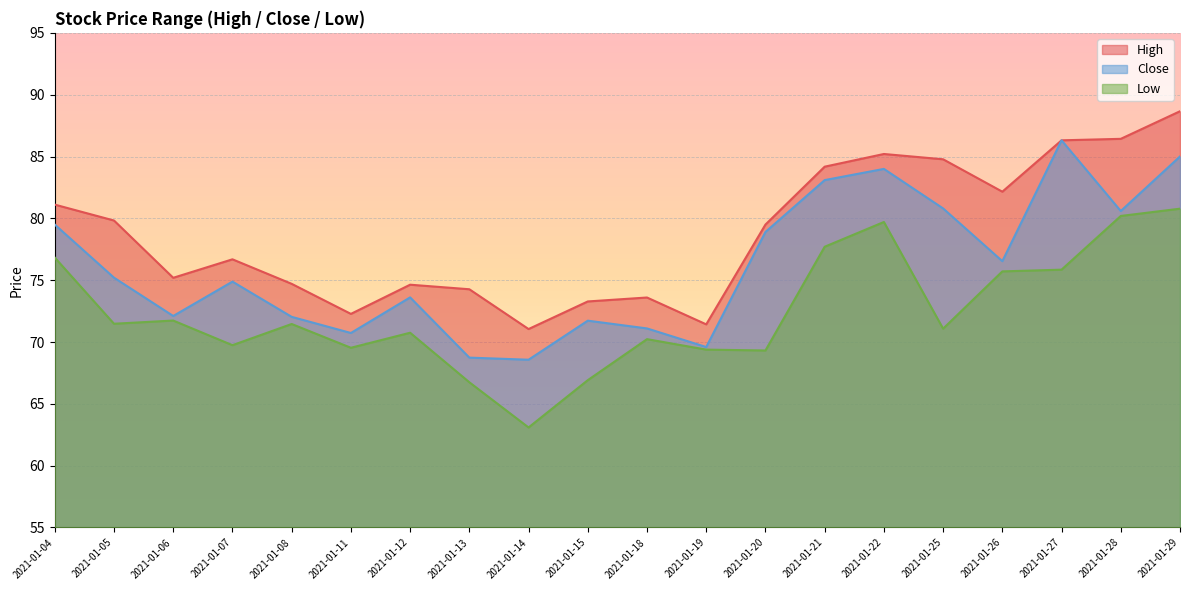

Which series has the largest range (max minus min)?

close